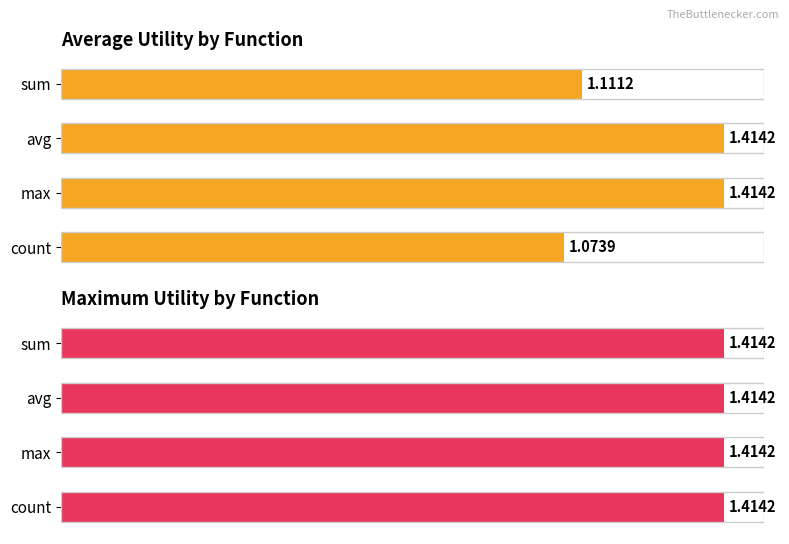

Is it true that Average Utility equals 1.1 at 0.0?

True